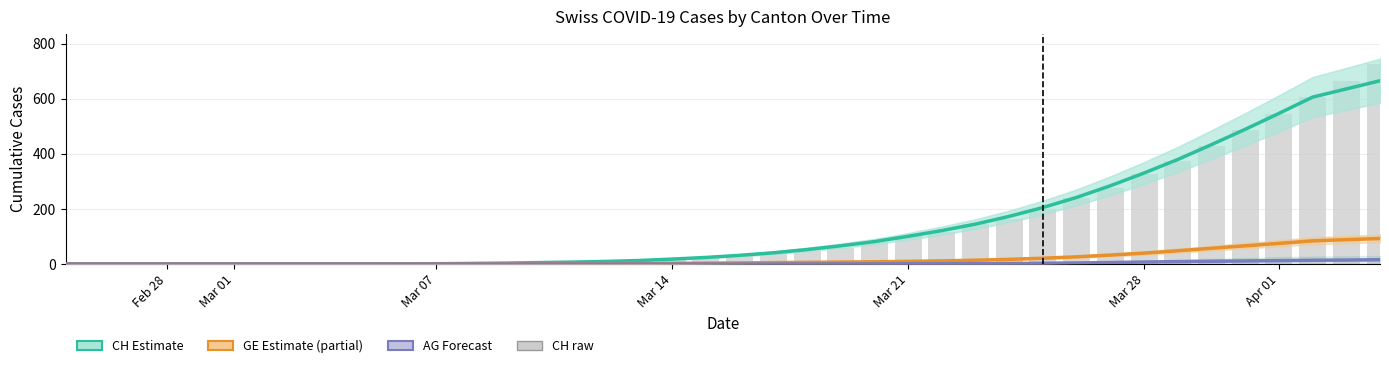

What is the value of the CH Estimate bar at the 37th from the left?

546.4